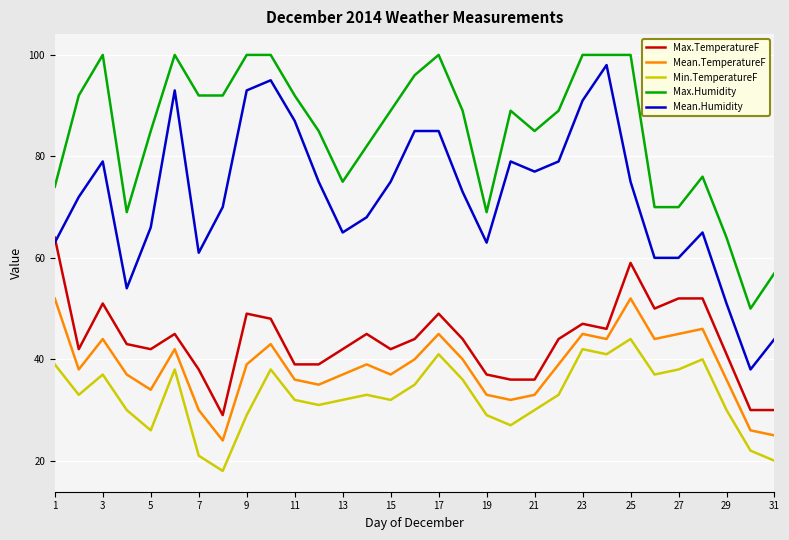

Which series has the widest spread of values?

Mean.Humidity